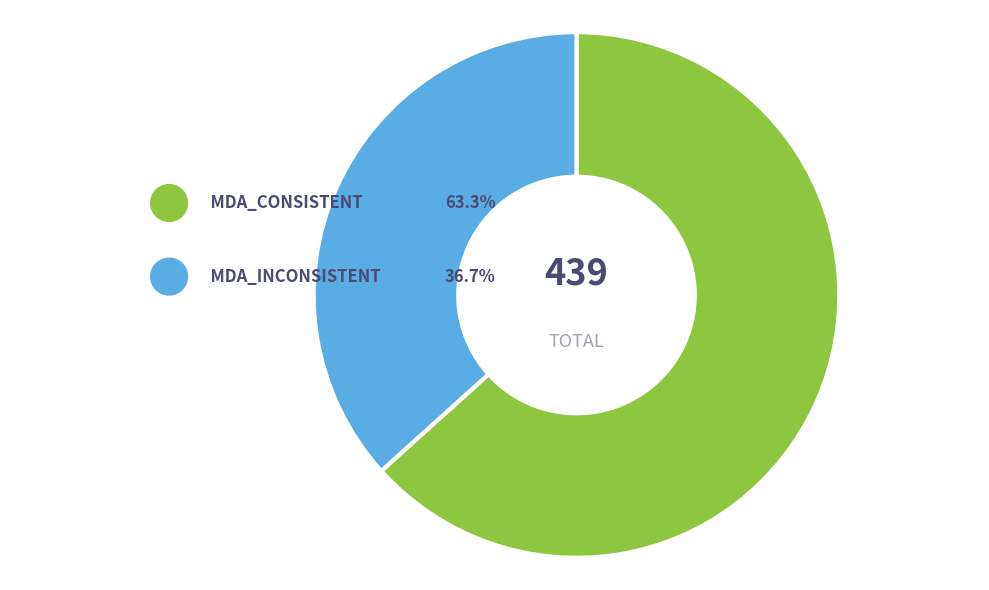

True or false: MDA_INCONSISTENT accounts for 37% of the total.

True